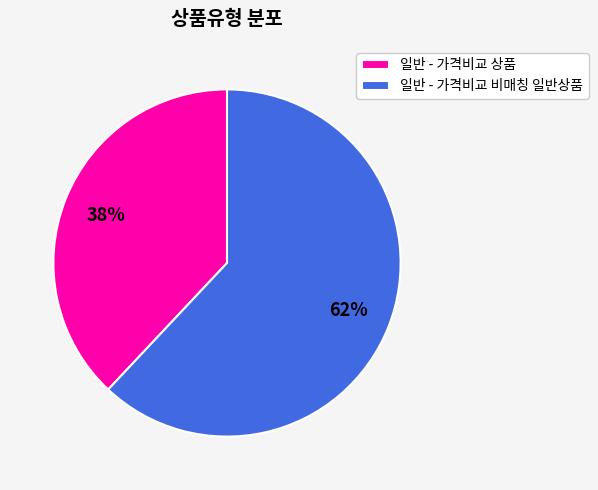

Which category accounts for the majority?

일반 - 가격비교 비매칭 일반상품